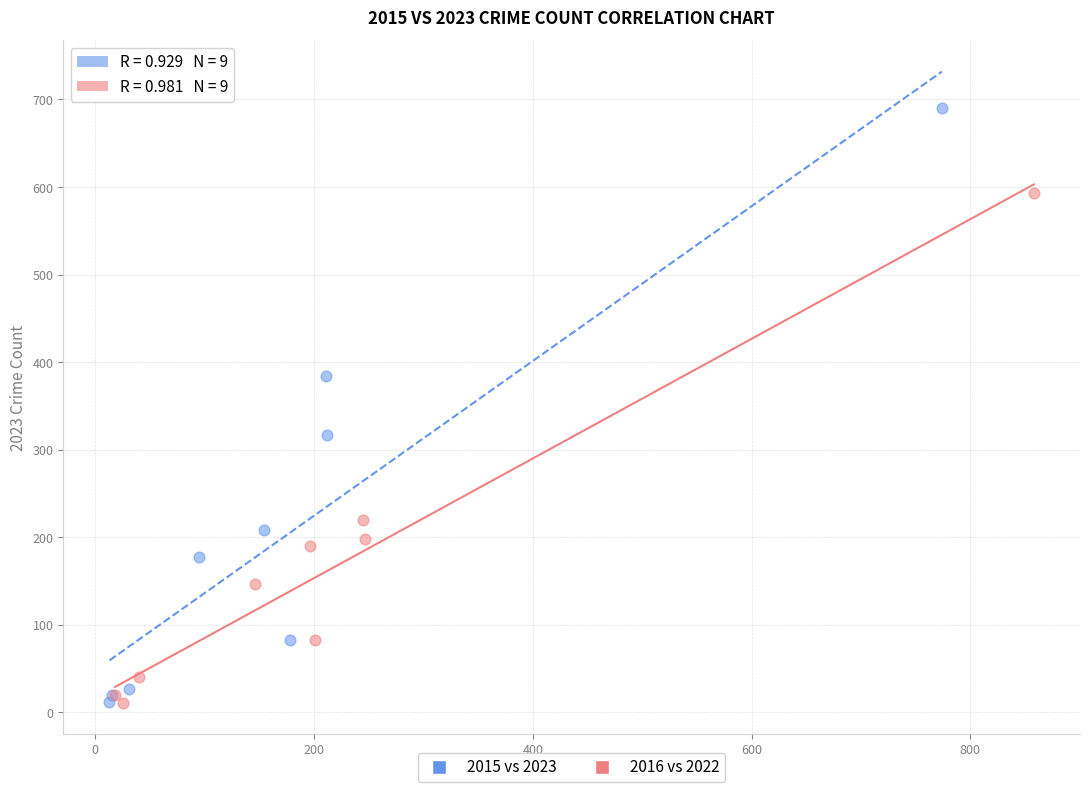

Which series has the largest Y range (max minus min)?

2015 vs 2023